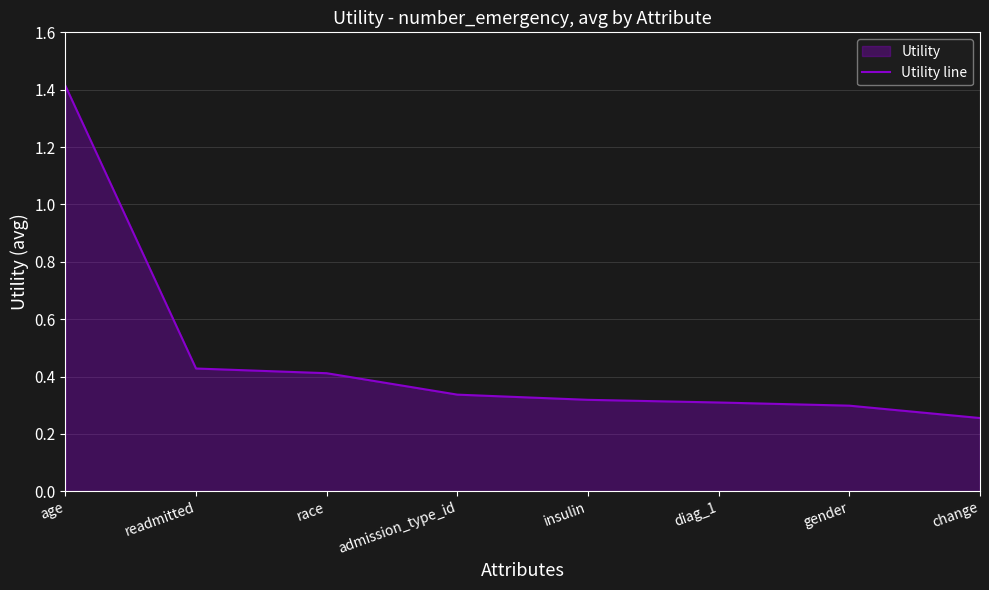

What is the difference between the maximum and minimum values?

1.2